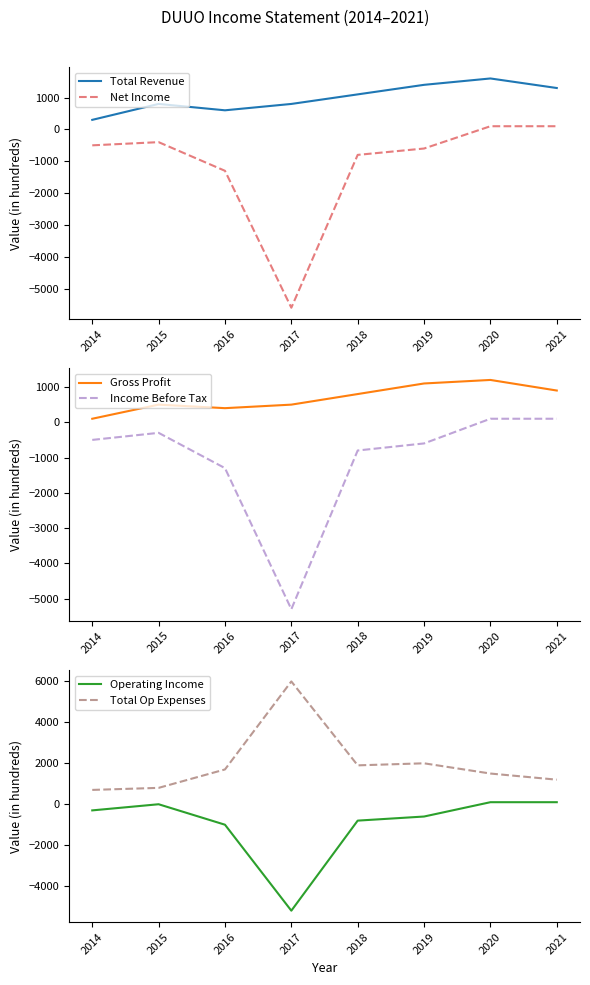

Reading right to left, list all the values displayed in this chart.

Total Revenue: 1300	1600	1400	1100	800	600	800	300
Net Income: 100	100	-600	-800	-5600	-1300	-400	-500
Gross Profit: 900	1200	1100	800	500	400	500	100
Income Before Tax: 100	100	-600	-800	-5300	-1300	-300	-500
Operating Income: 100	100	-600	-800	-5200	-1000	0	-300
Total Op Expenses: 1200	1500	2000	1900	6000	1700	800	700